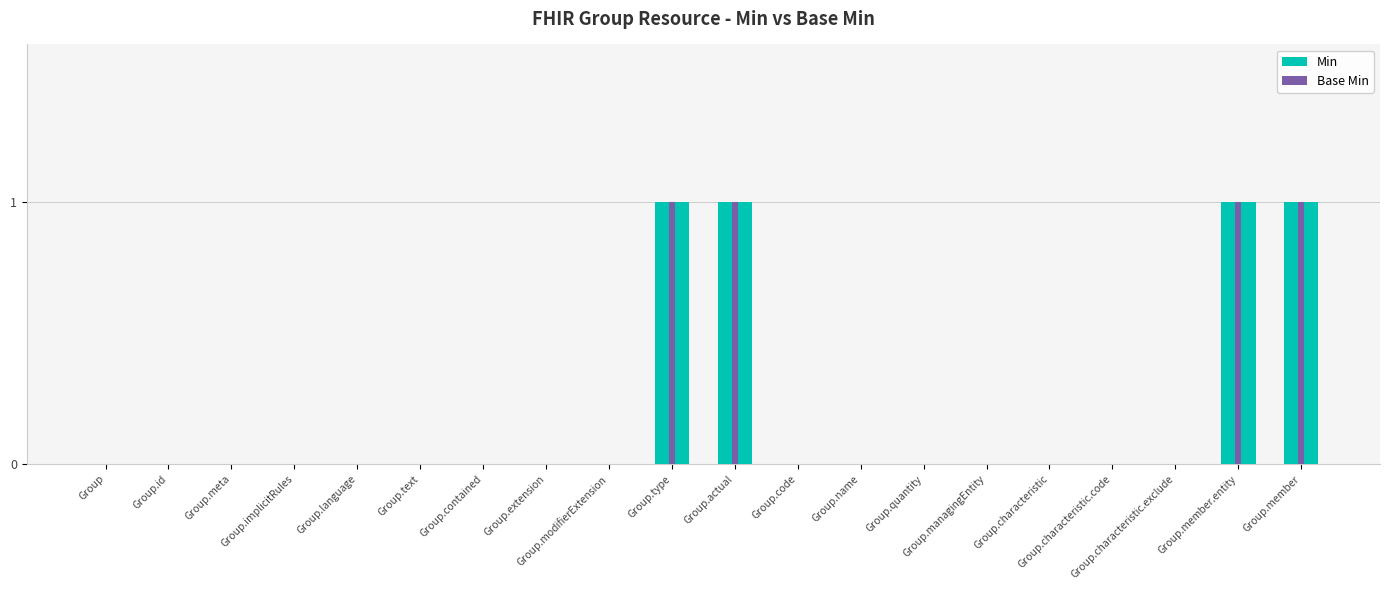

At which category is the sum across all series the highest?

Group.type